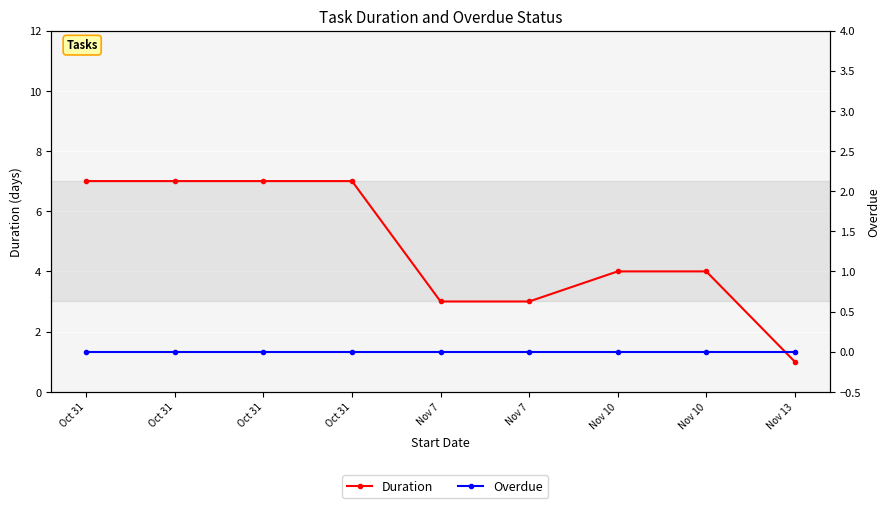

How many Duration values are between 3 and 7?

8